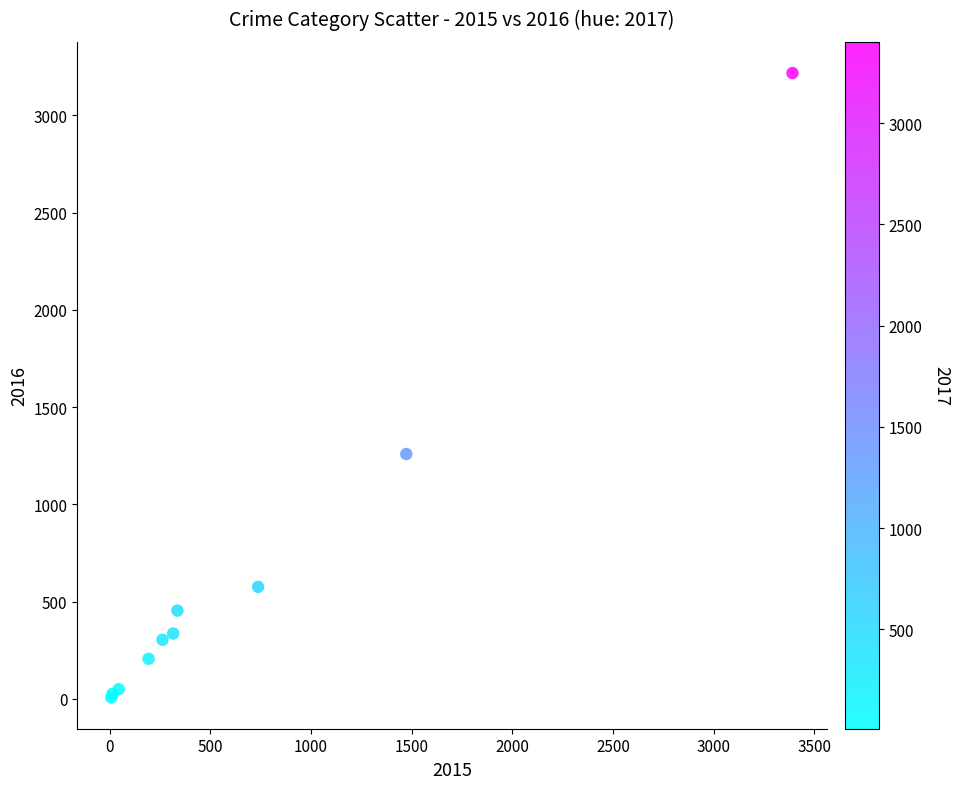

What Y value in the scatter plot is closest to 1612?

1259